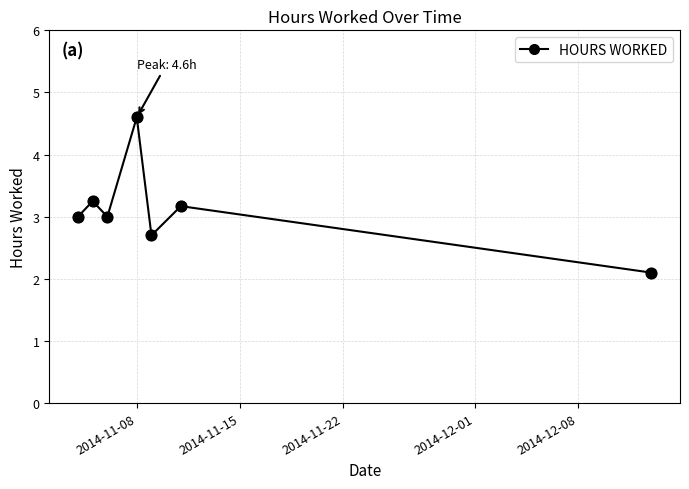

What is the sum of all values?

21.8